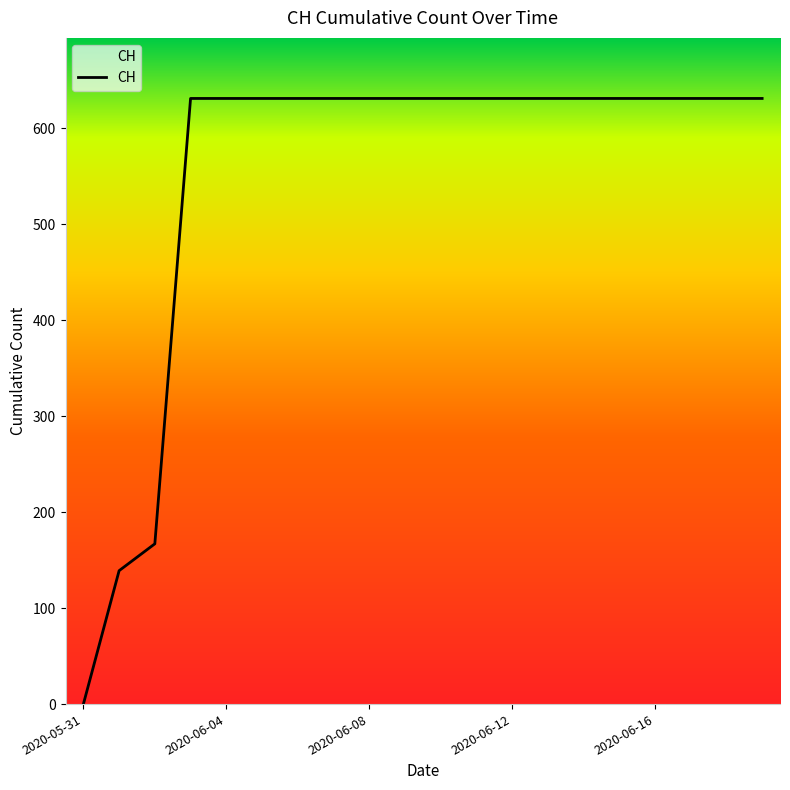

Does the chart have visible grid lines?

No